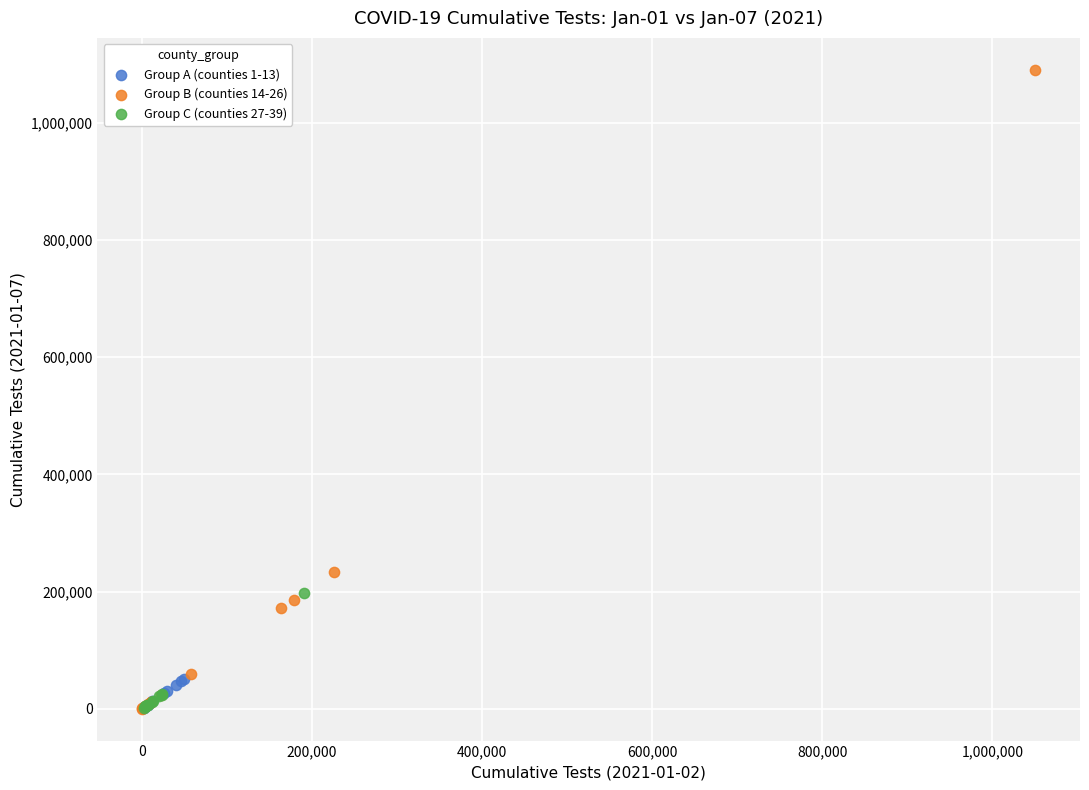

Which series contains the highest Y value?

Group B (counties 14-26)